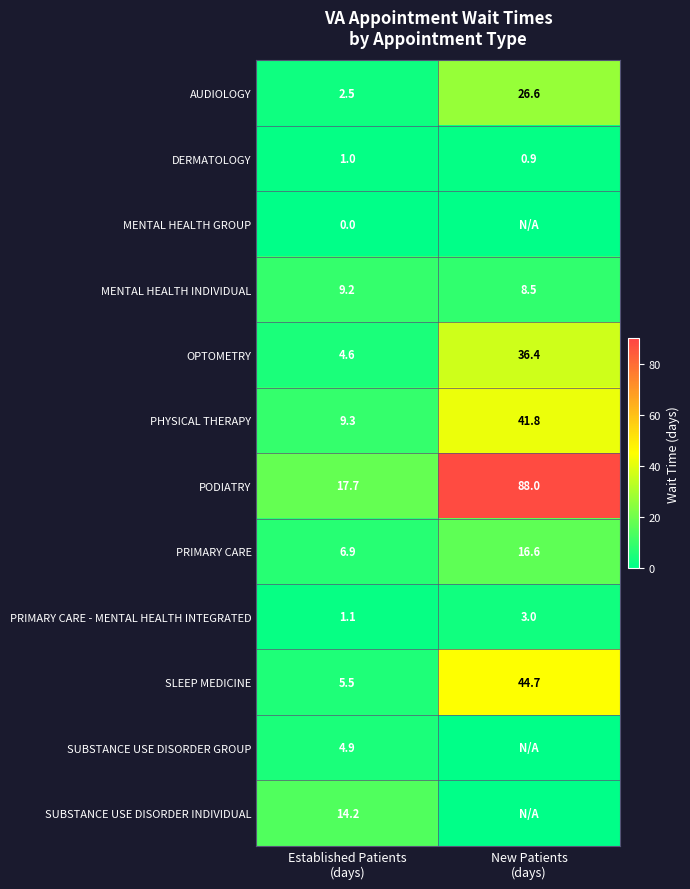

What is the difference between the maximum and minimum values in the SLEEP MEDICINE series?

39.2